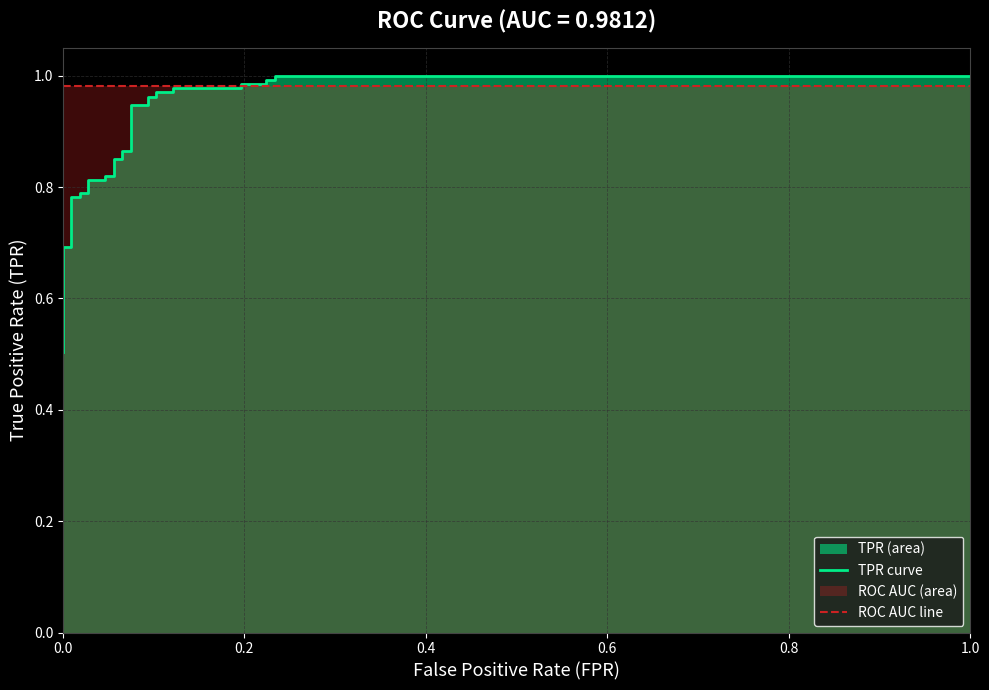

Is the value of tpr_line at 9 greater than the value of roc_auc_line at 0.6?

No